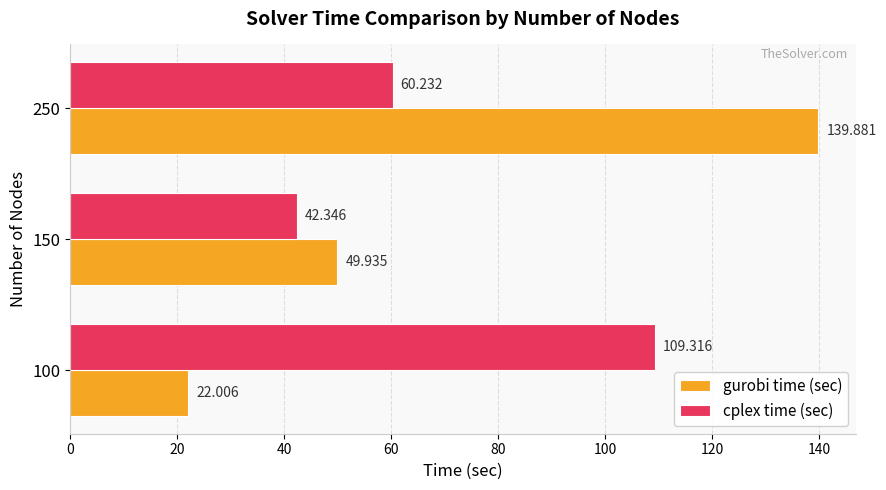

Is the value of cplex time (sec) at 150 greater than the value of gurobi time (sec) at 100?

Yes